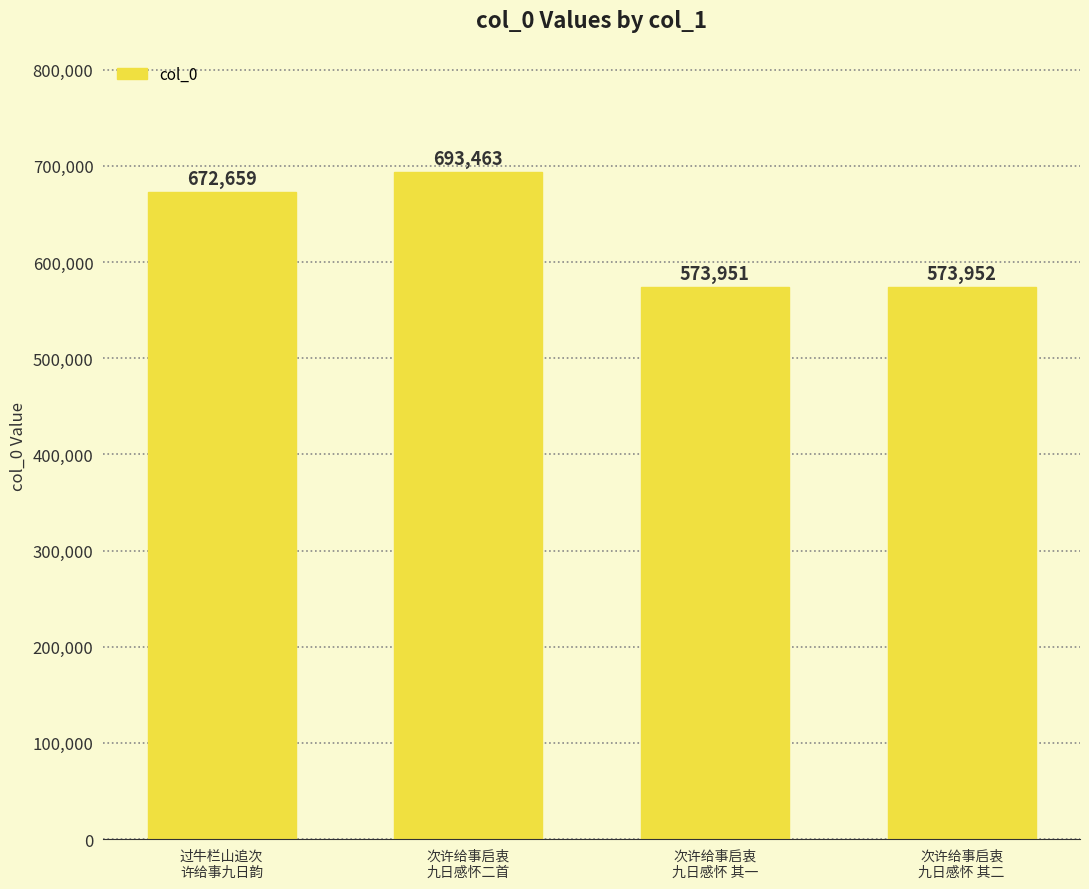

Reading right to left, what are all the values shown in this chart?

573952	573951	693463	672659